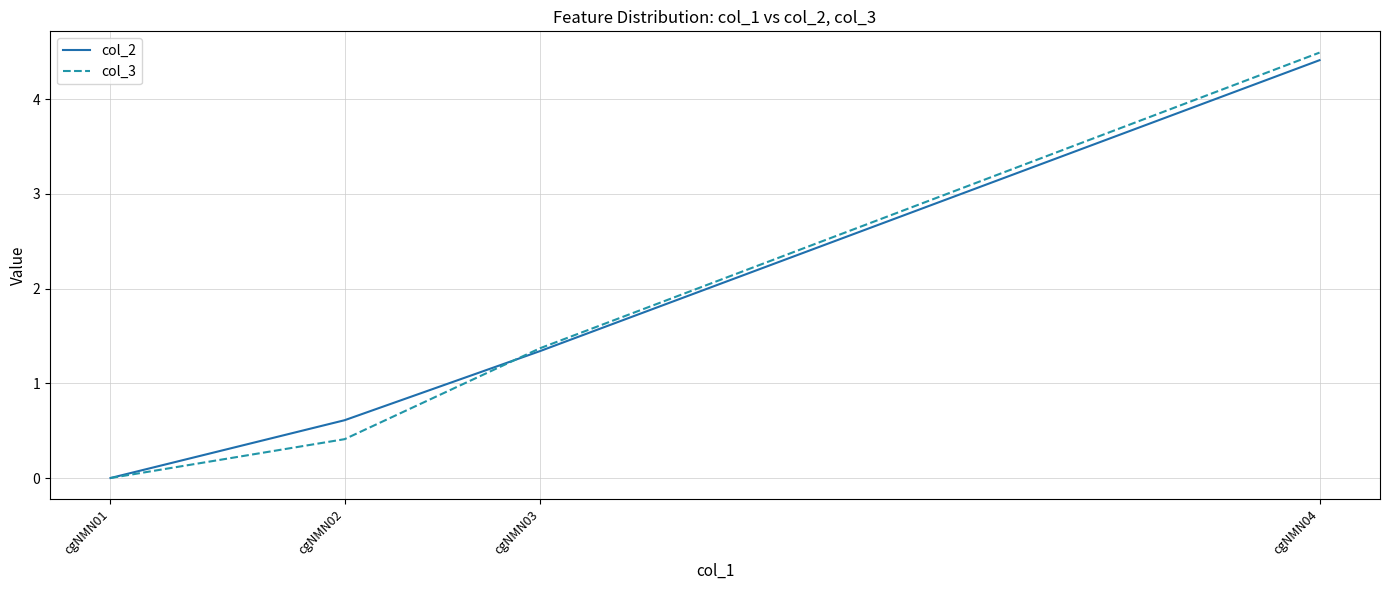

Which series has the widest spread of values?

col_3